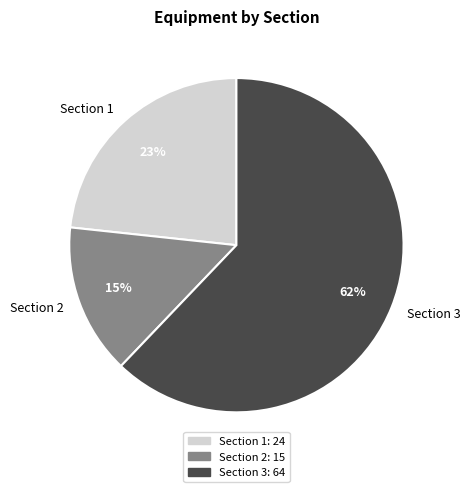

Do Section 3 and Section 1 together represent more than half of the pie?

Yes